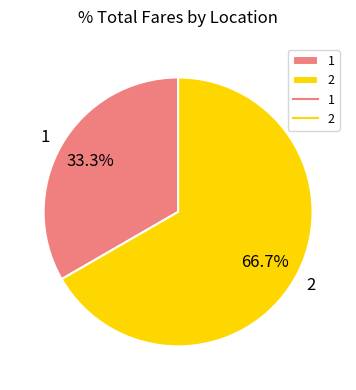

What is the majority slice?

2